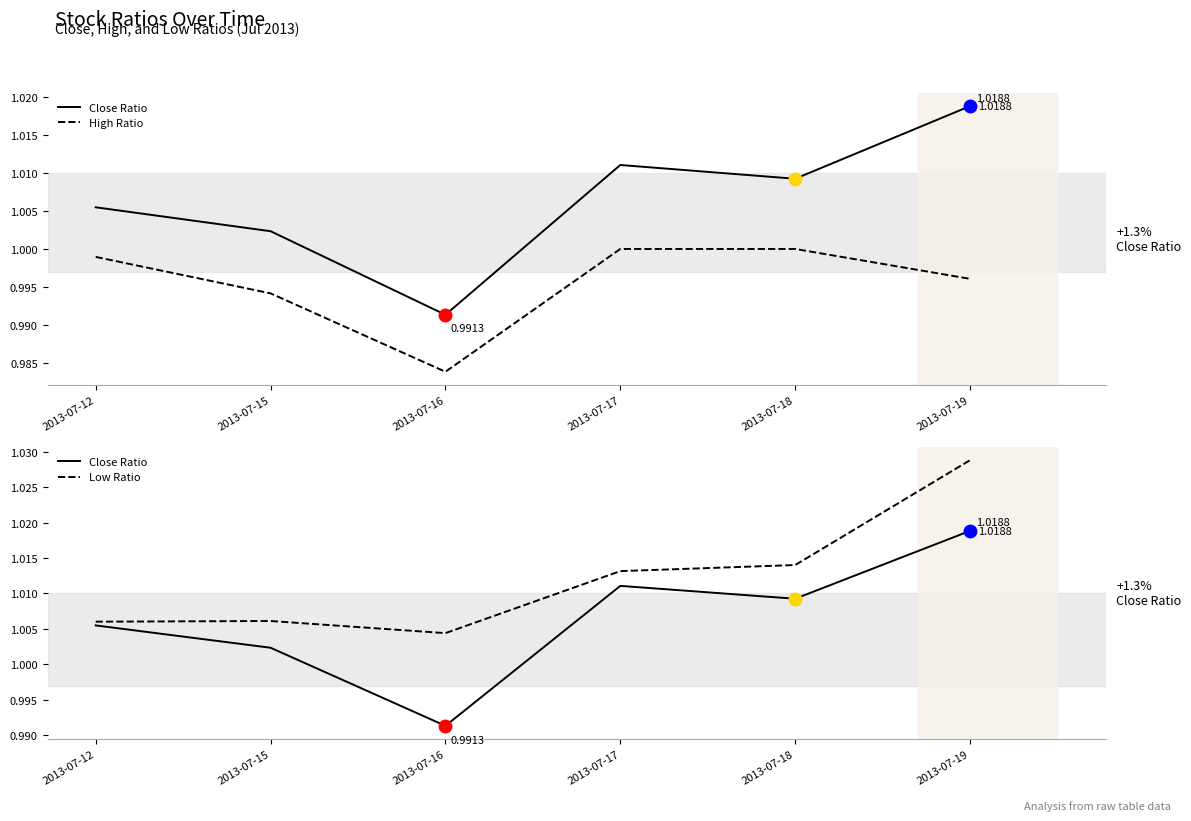

What is the sum of all High Ratio values?

6.0